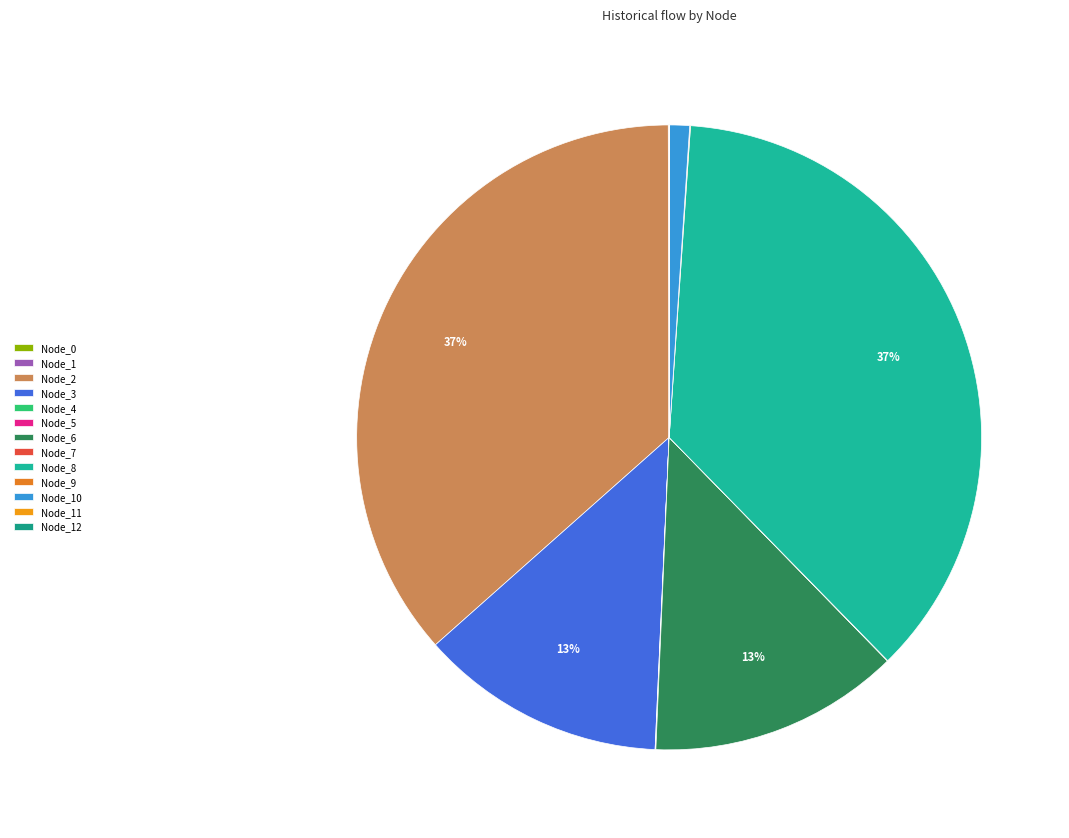

Is it true that Node_1 is 1% of the pie?

False